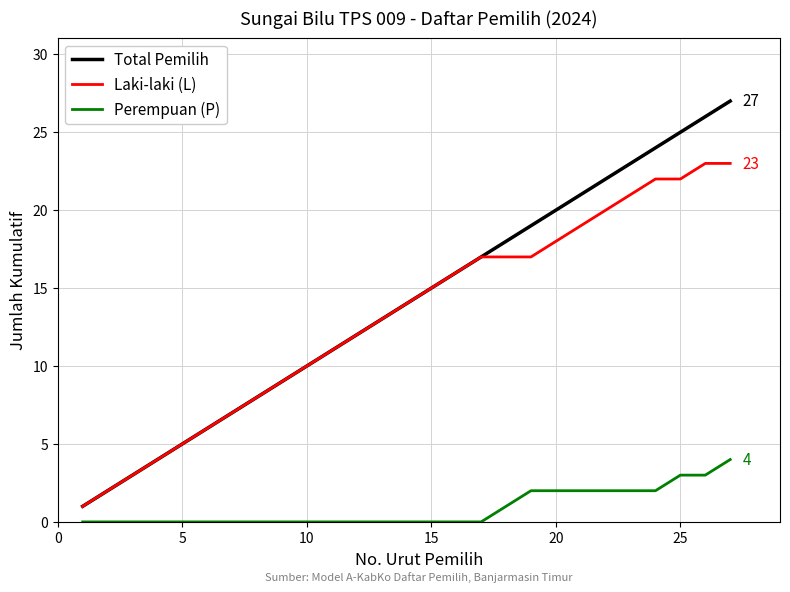

Which series has the largest range (max minus min)?

Total Pemilih